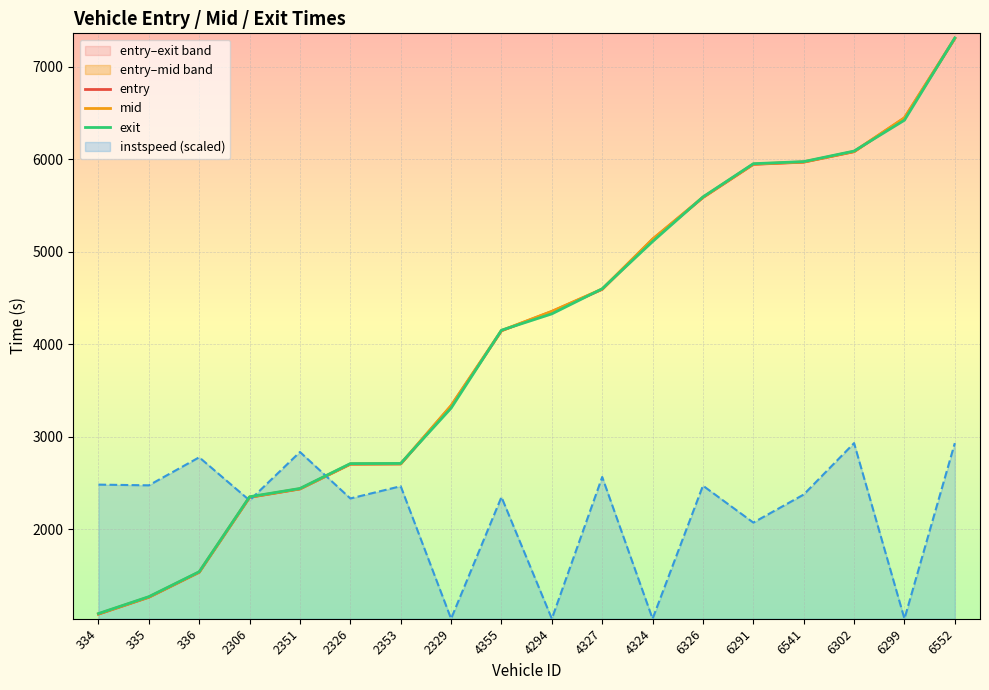

Between which two adjacent categories do exit and mid first intersect?

2353 and 2329